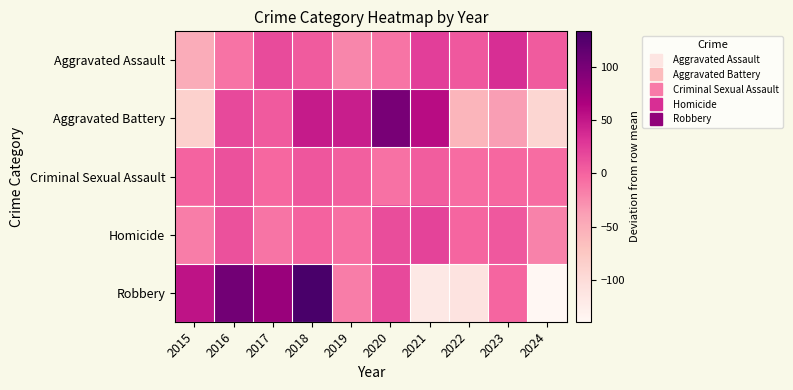

What is the greatest value displayed?

133.5